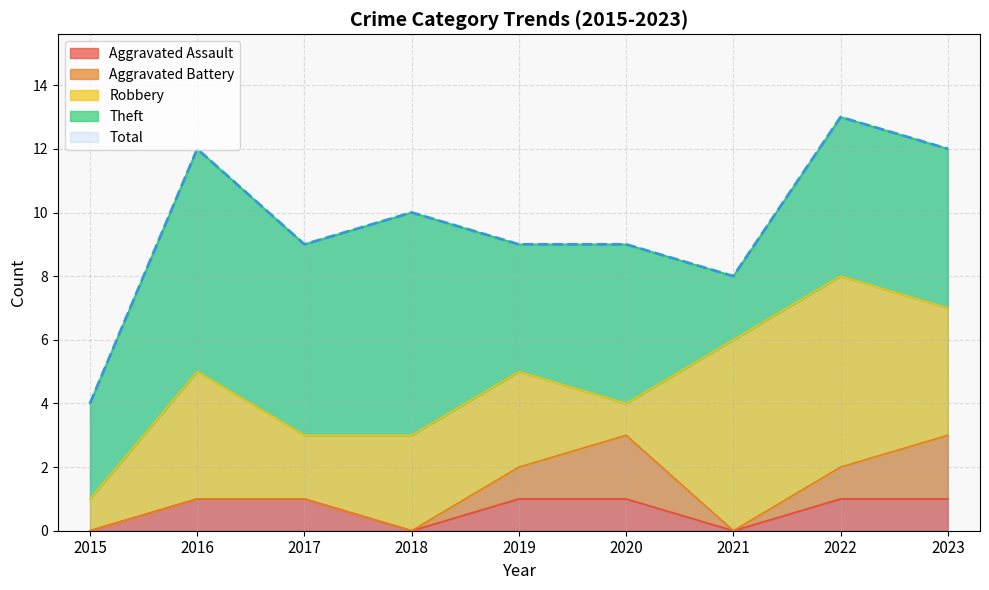

The value of Robbery at 2023 is 4. True or false?

True